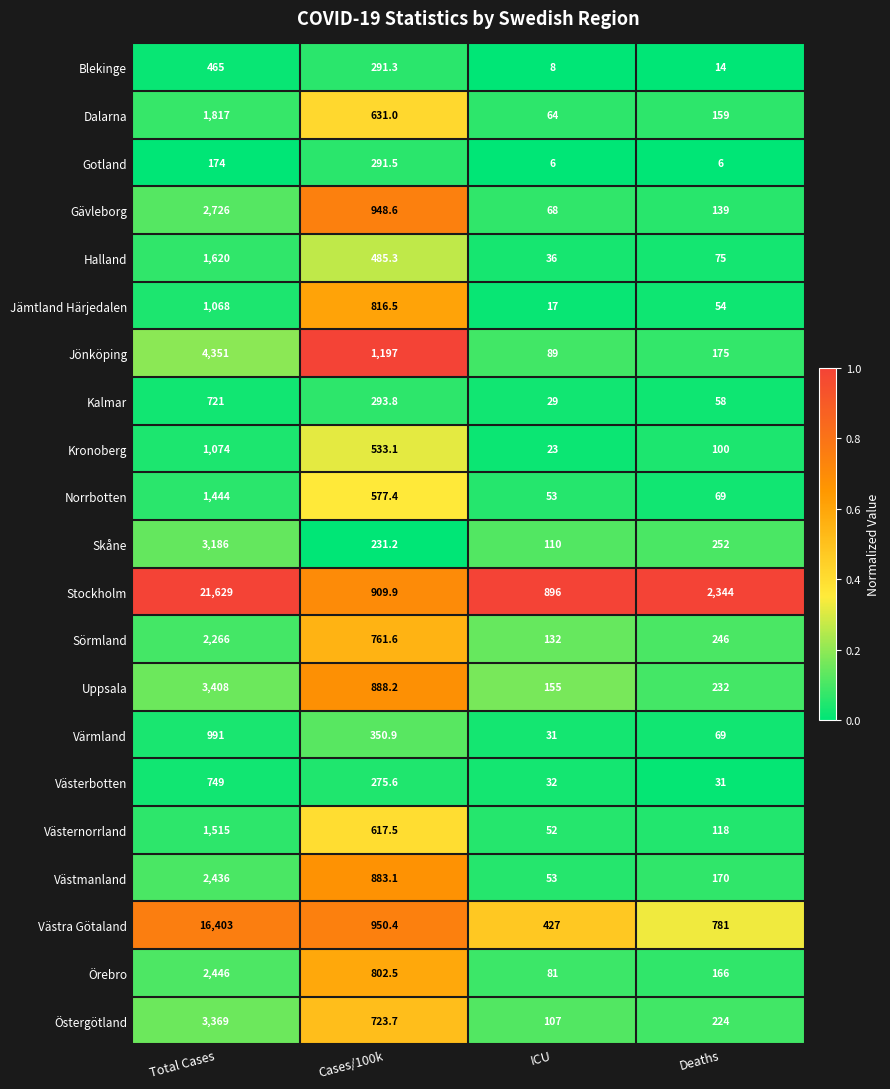

What is the spread (max minus min) of values at Deaths?

2338.0